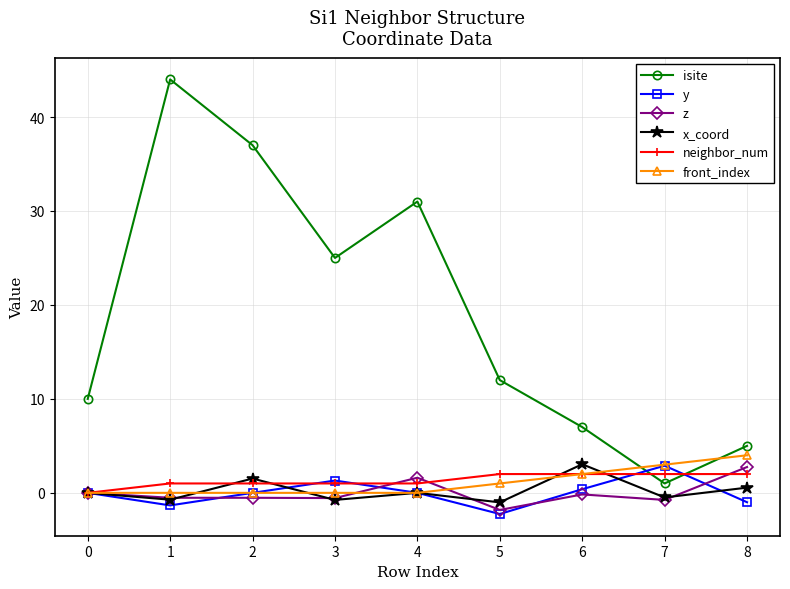

How many lines are shown in the chart?

6